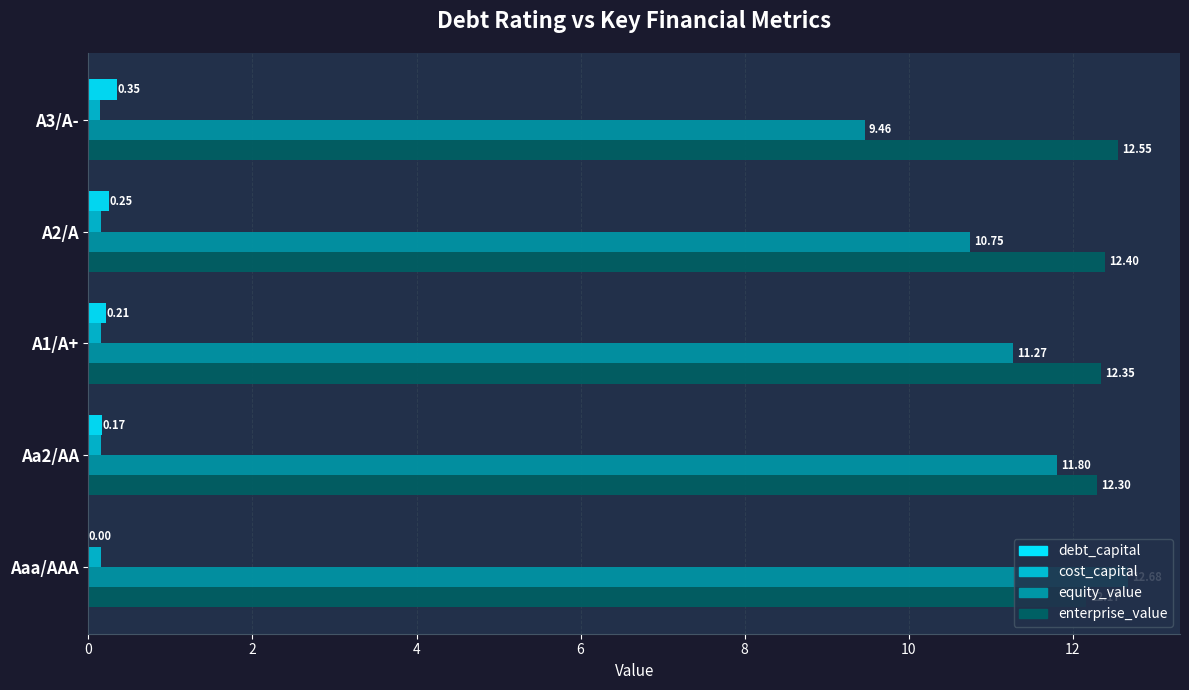

Which series changed the most between Aaa/AAA and A2/A?

equity_value